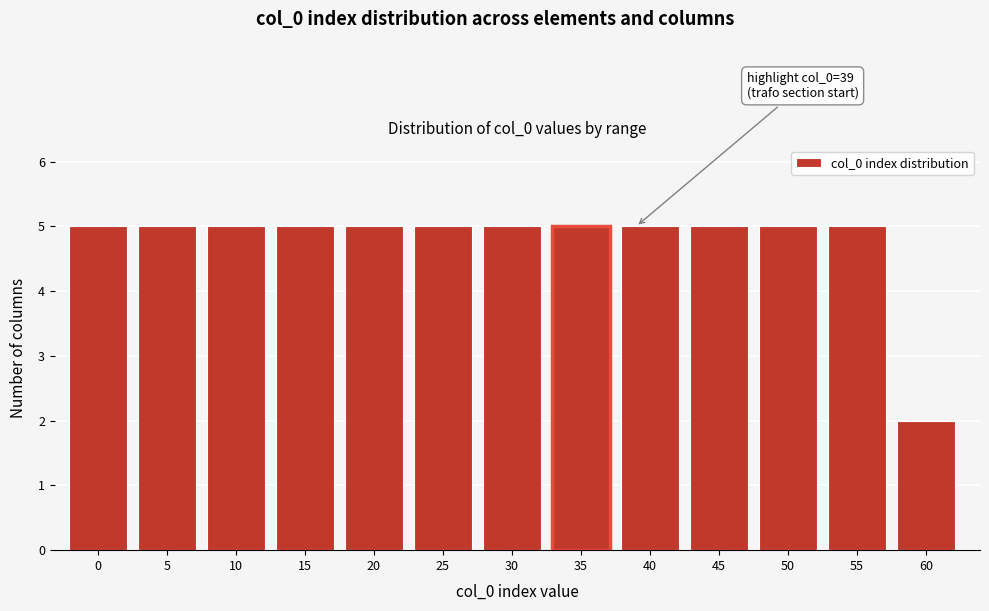

Reading left to right, extract all data points from this chart.

5	5	5	5	5	5	5	5	5	5	5	5	2